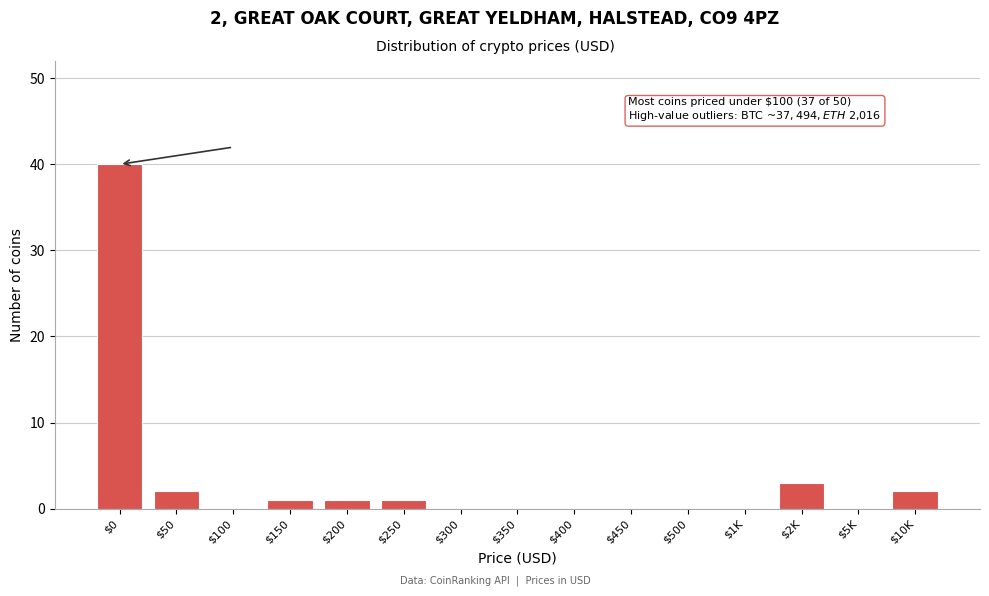

What is the sum of all values?

50